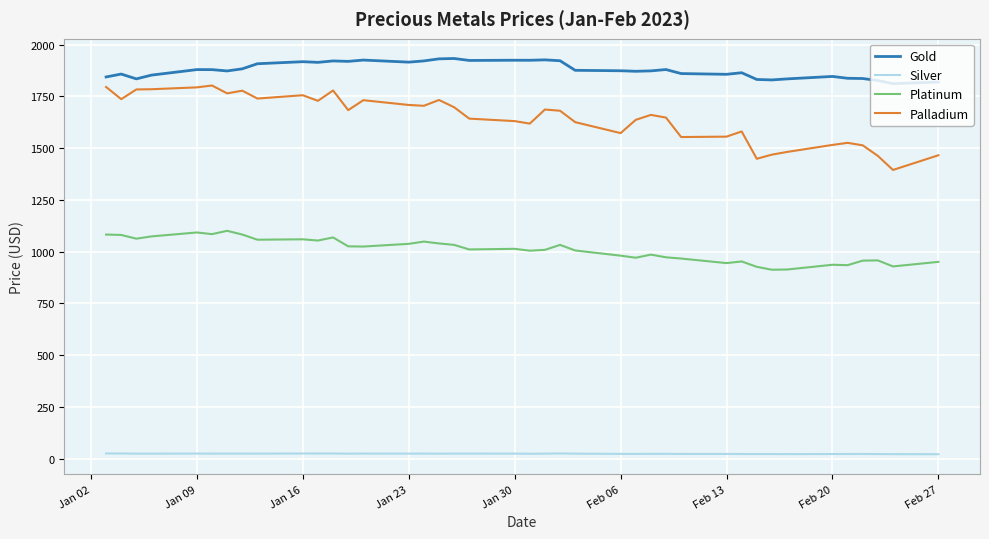

What is the lowest value of the Palladium series?

1394.0